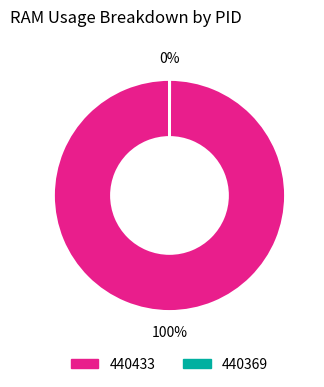

To the nearest percent, what is the average slice percentage?

50%